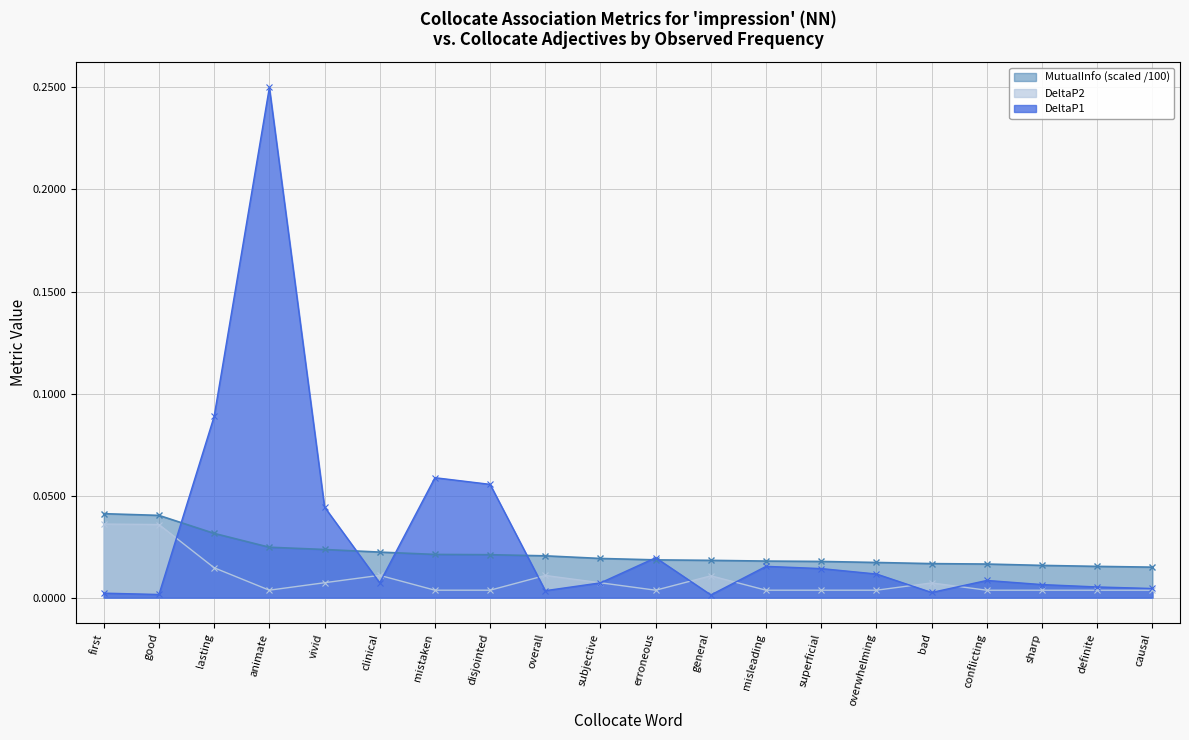

How many interior local peaks does the DeltaP2 series have?

4